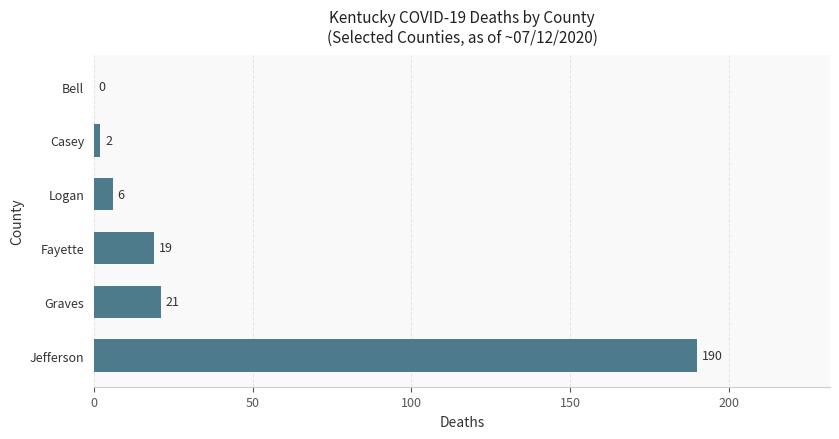

What is the maximum value shown in the chart?

190